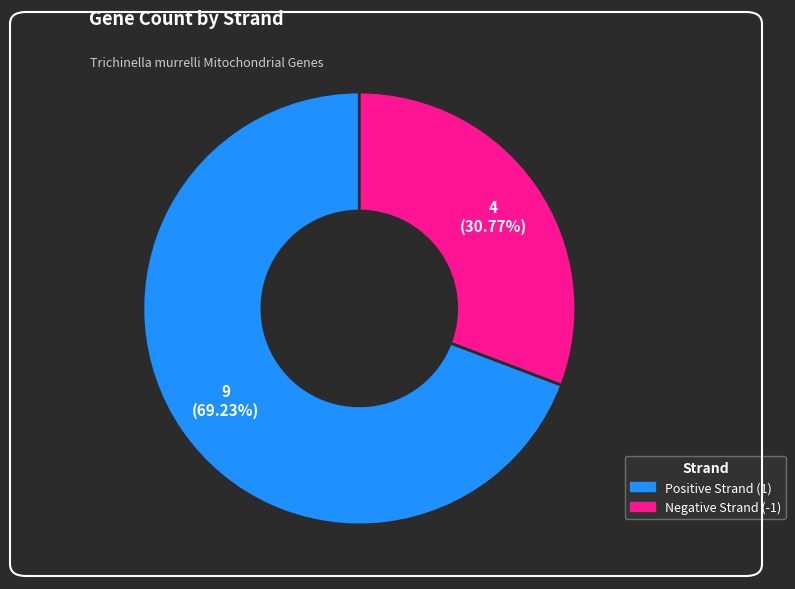

Does Negative Strand (-1) account for over 50% of the chart?

No